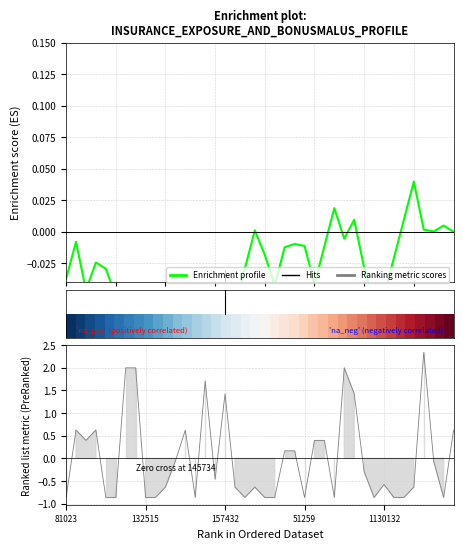

What value does the data have at 1132516?

-0.9